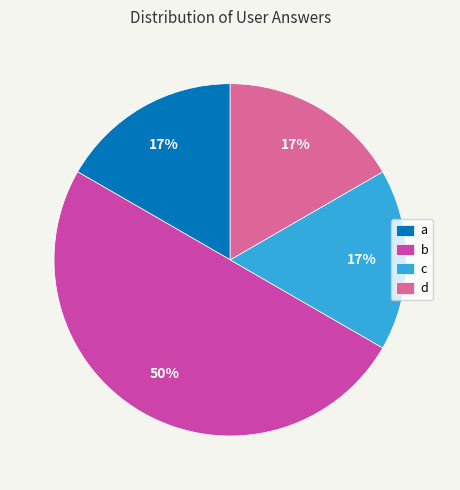

Which slice is the largest?

b